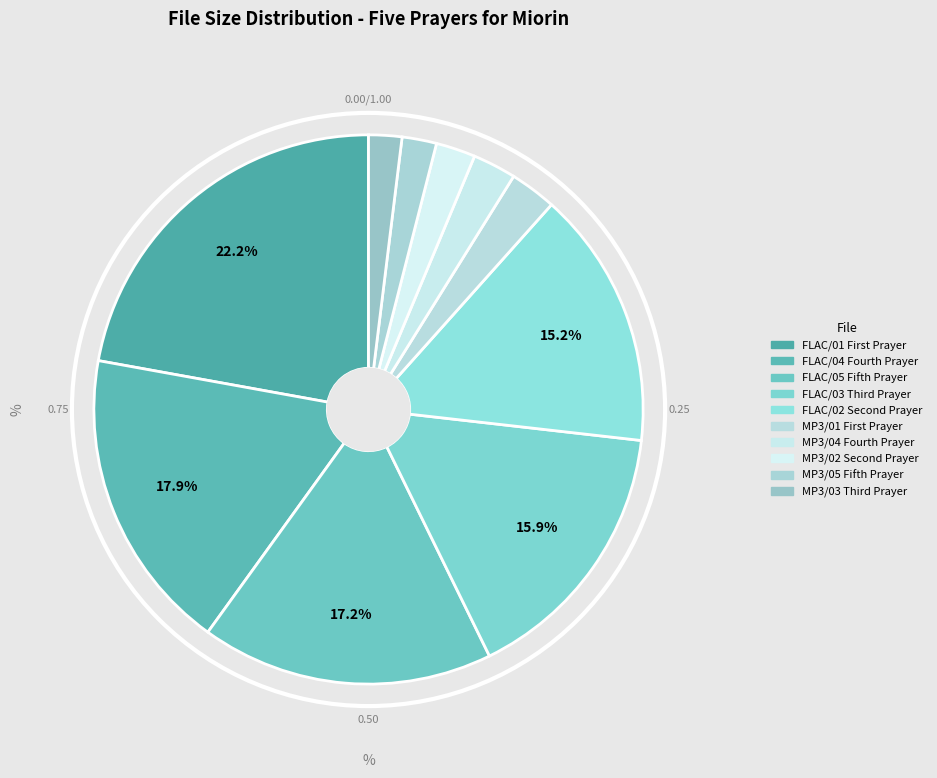

To the nearest percent, what percentage of the pie is FLAC/05 Fifth Prayer?

17%